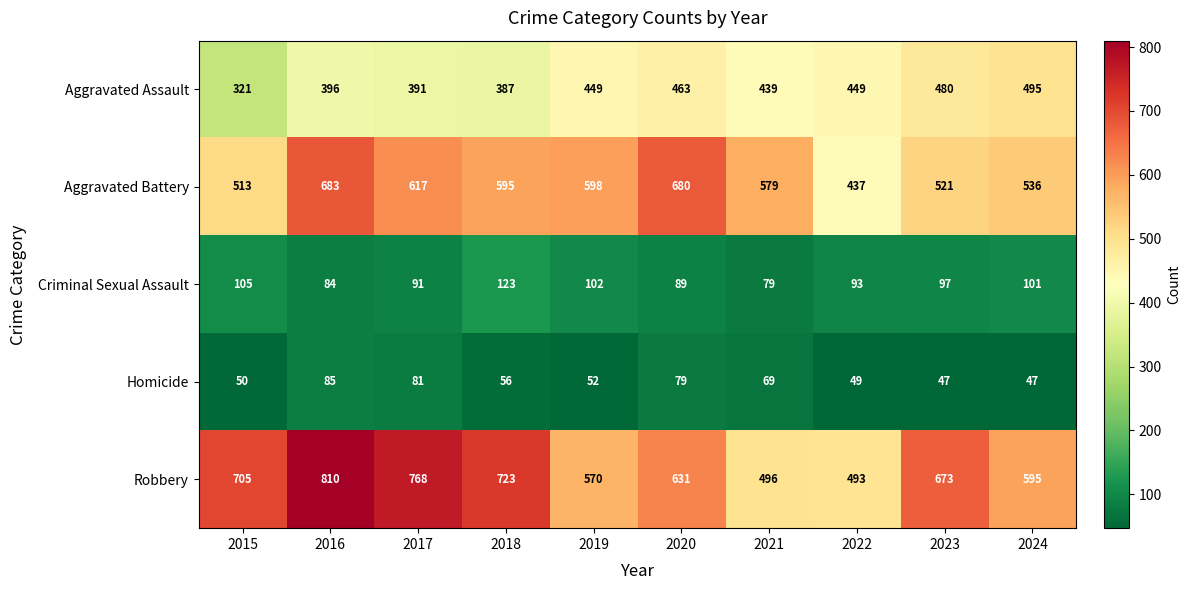

Is it true that Aggravated Assault equals 321 at 2015?

True